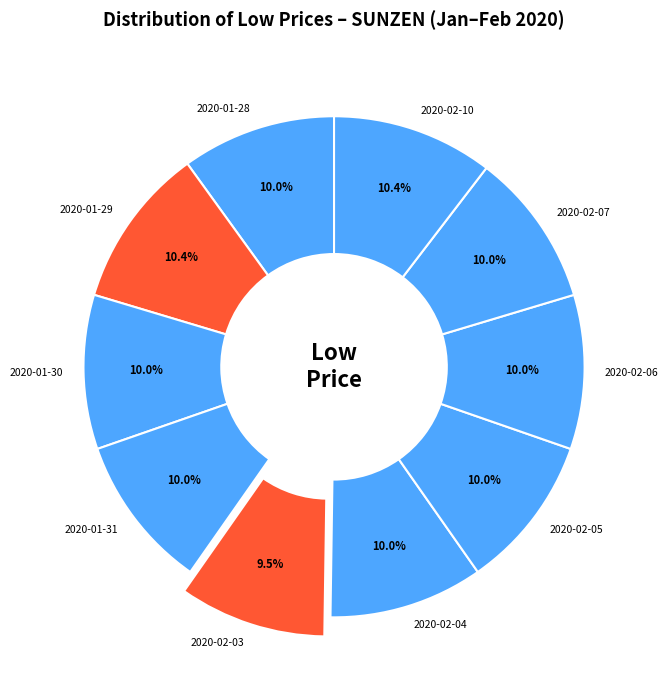

To the nearest percent, what portion does 2020-02-04 represent?

10%